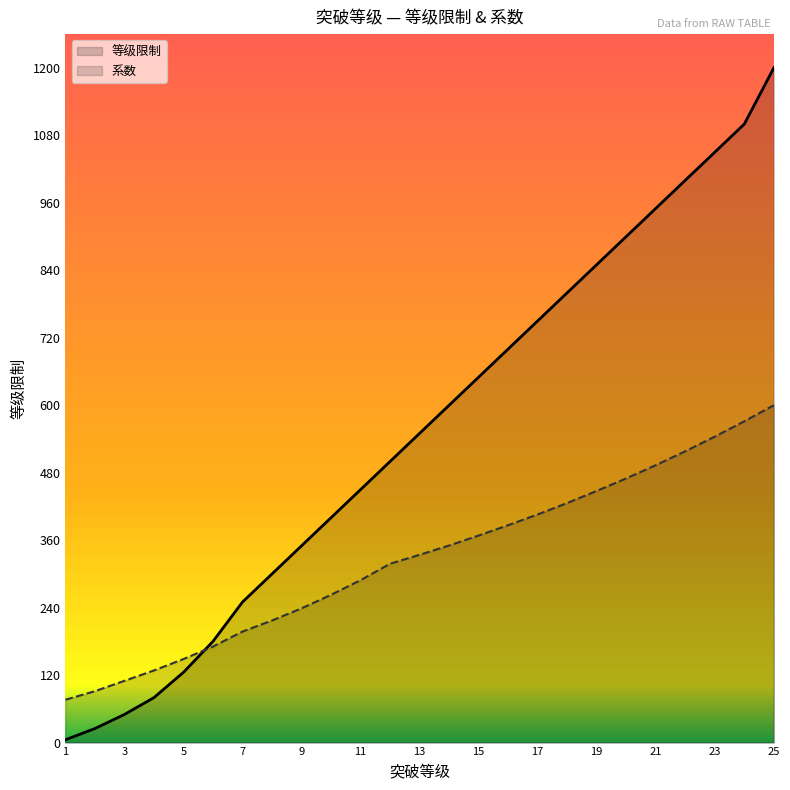

At which label does 等级限制 reach its minimum?

1